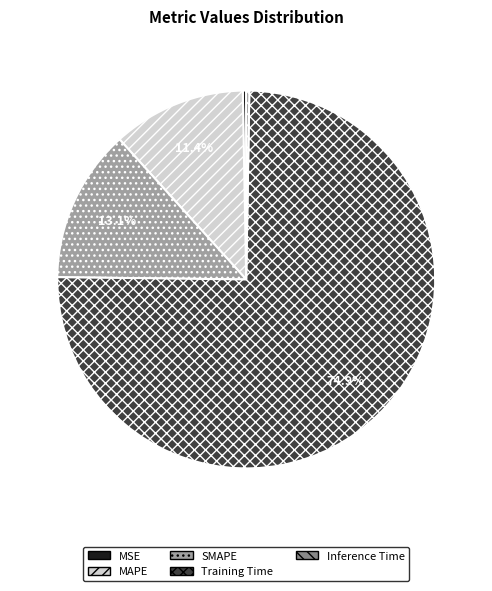

To the nearest percent, what is the difference between the largest and smallest slice percentages?

75%